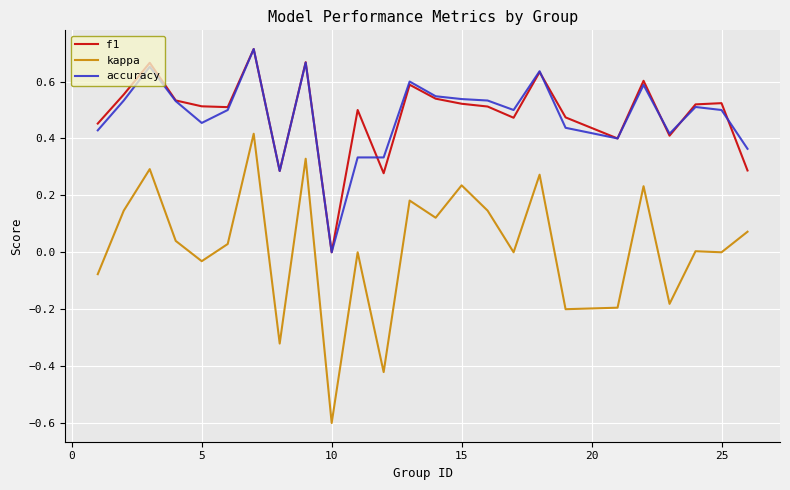

What is the smallest value displayed?

-0.6